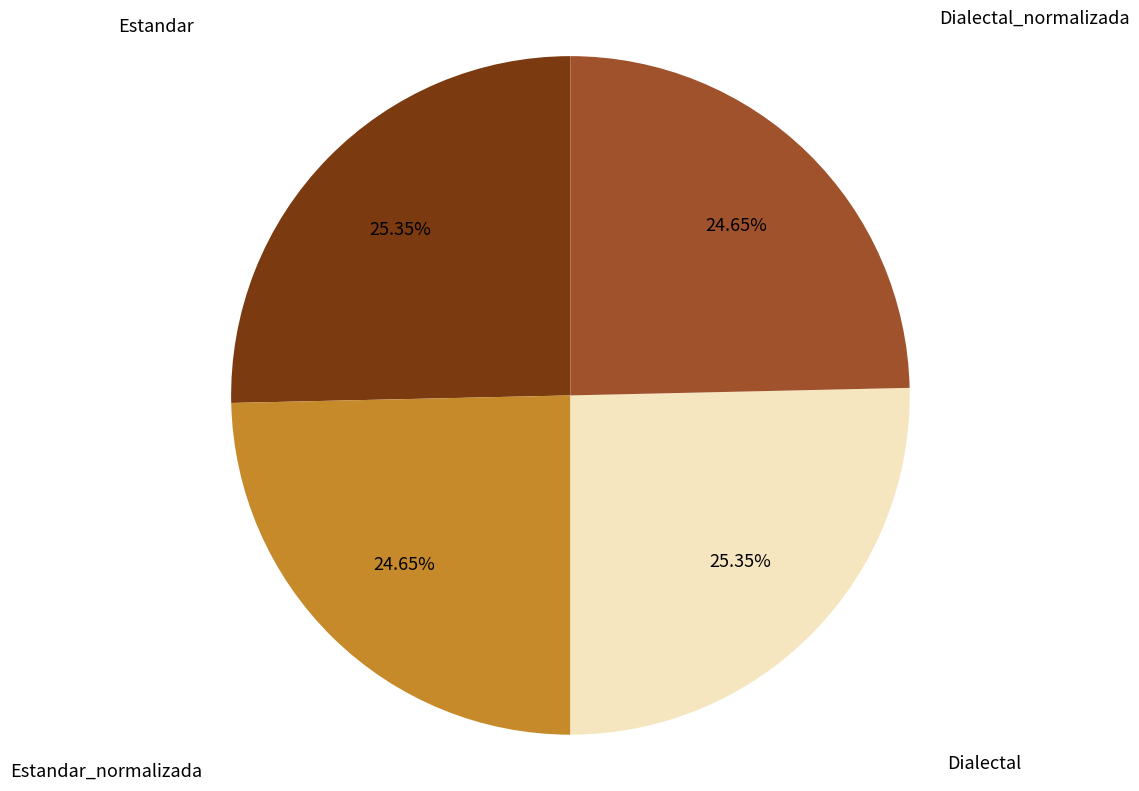

Combined, what portion of the pie is Estandar_normalizada and Dialectal?

50.0%